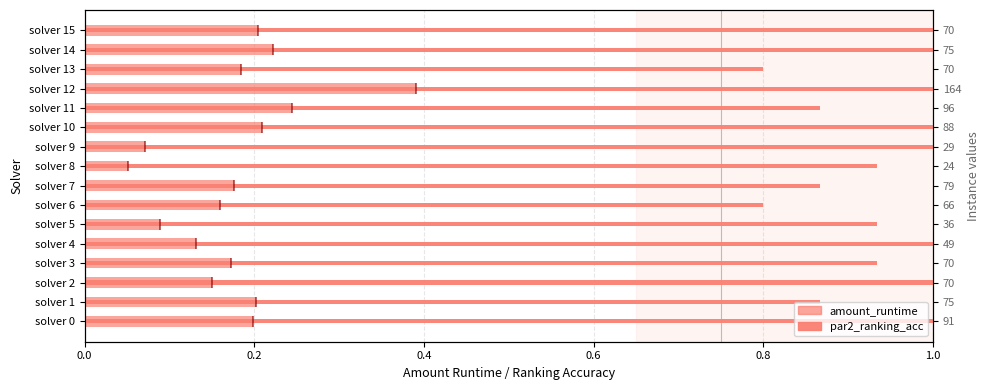

How many data points does each series have?

16